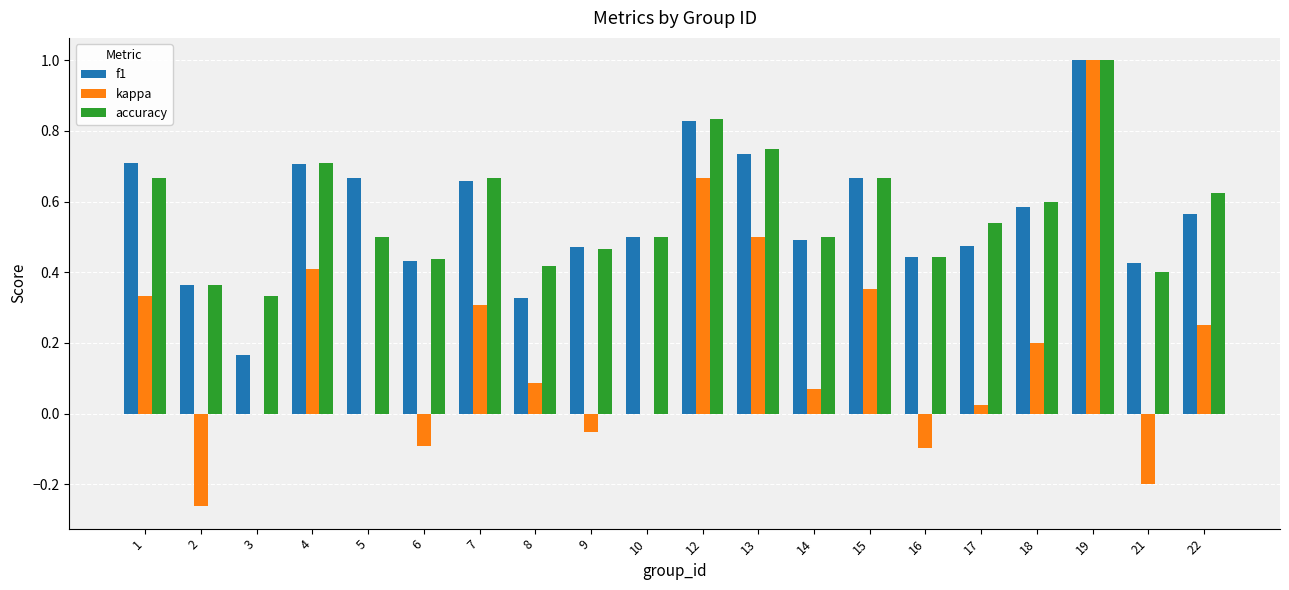

Where does the kappa series first go above 0?

1